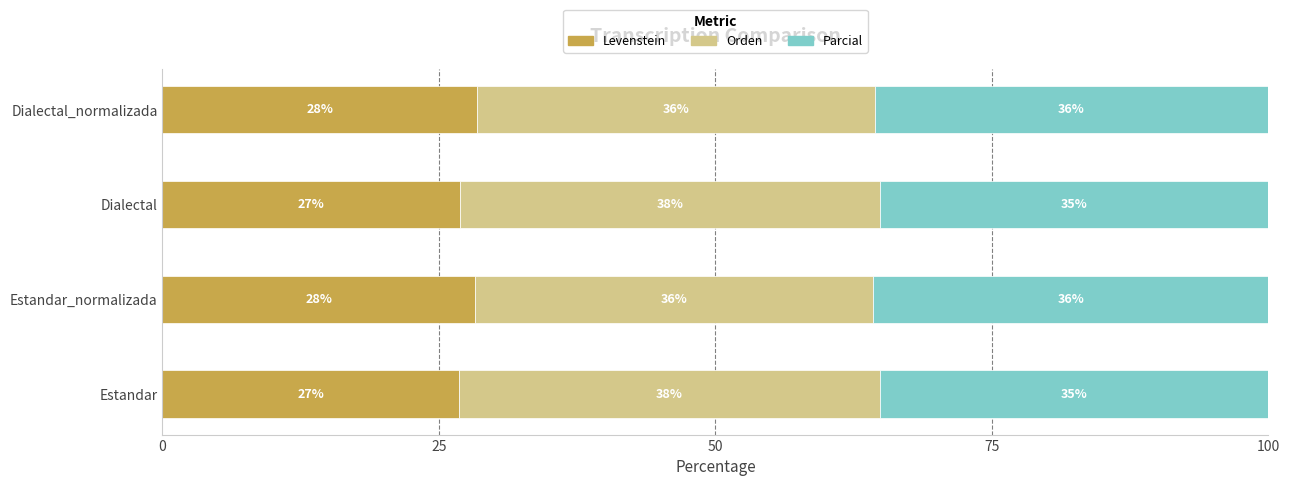

Count the Levenstein values in the range 26 to 28.

2